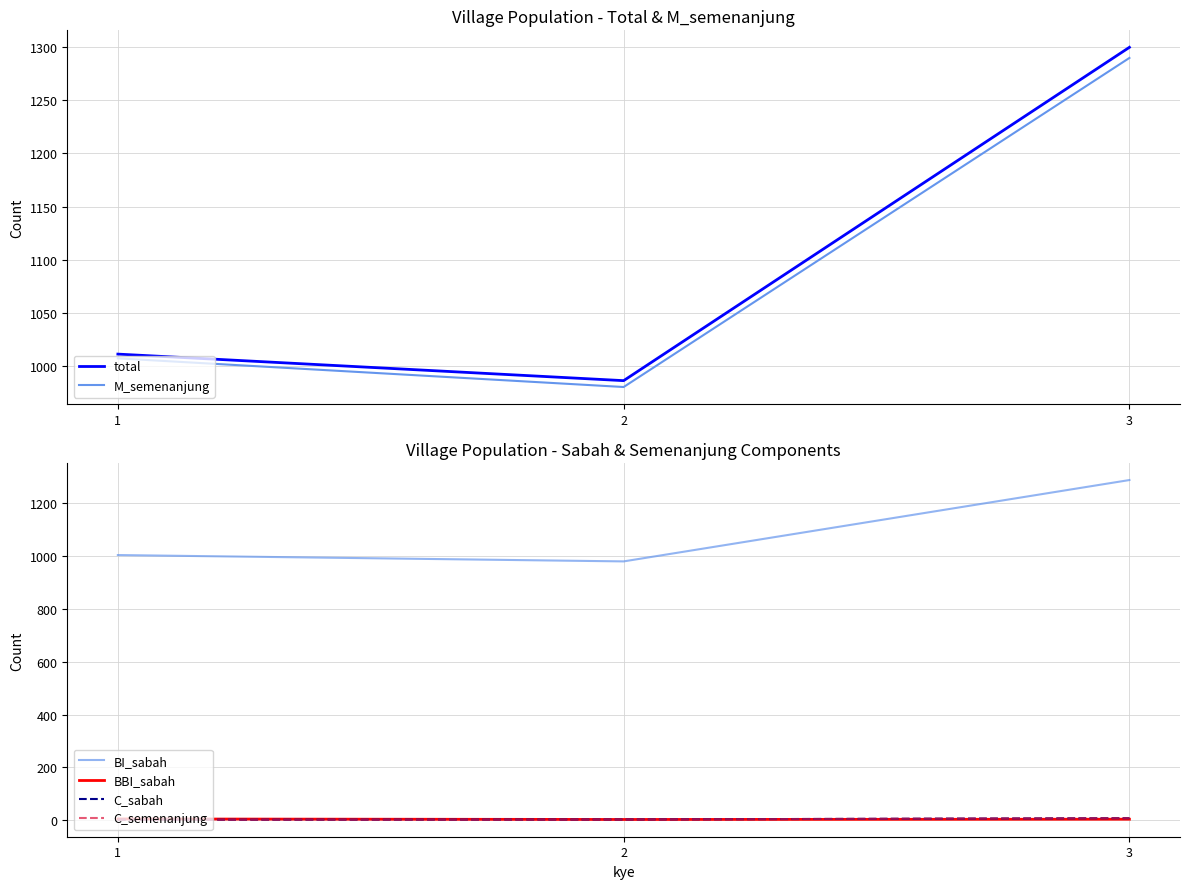

What is the difference between the maximum and minimum values in the M_semenanjung series?

310